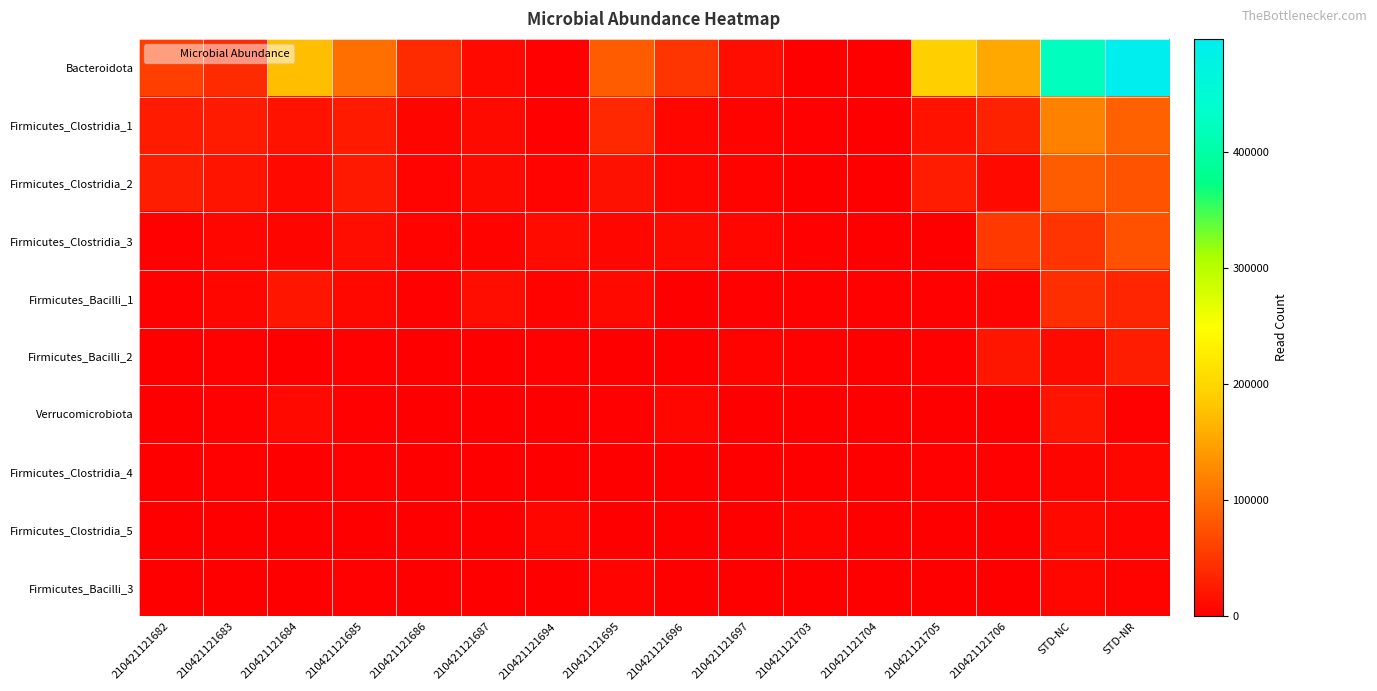

At which category is the sum across all series the highest?

STD-NR